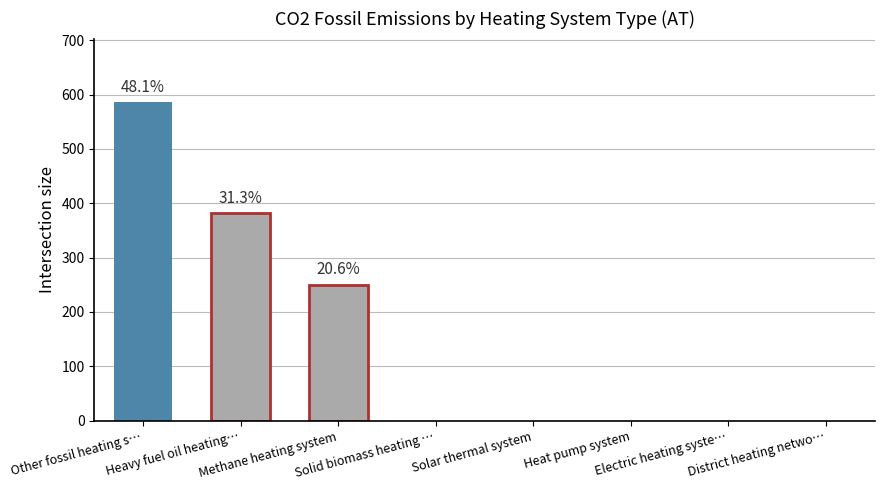

Count the number of data series in this chart.

1